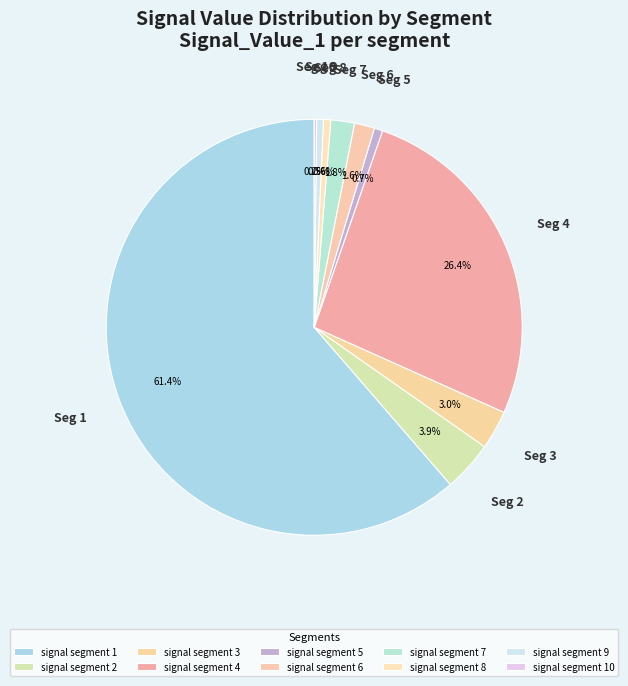

Is the sum of signal segment 6 and signal segment 1 greater than half?

Yes